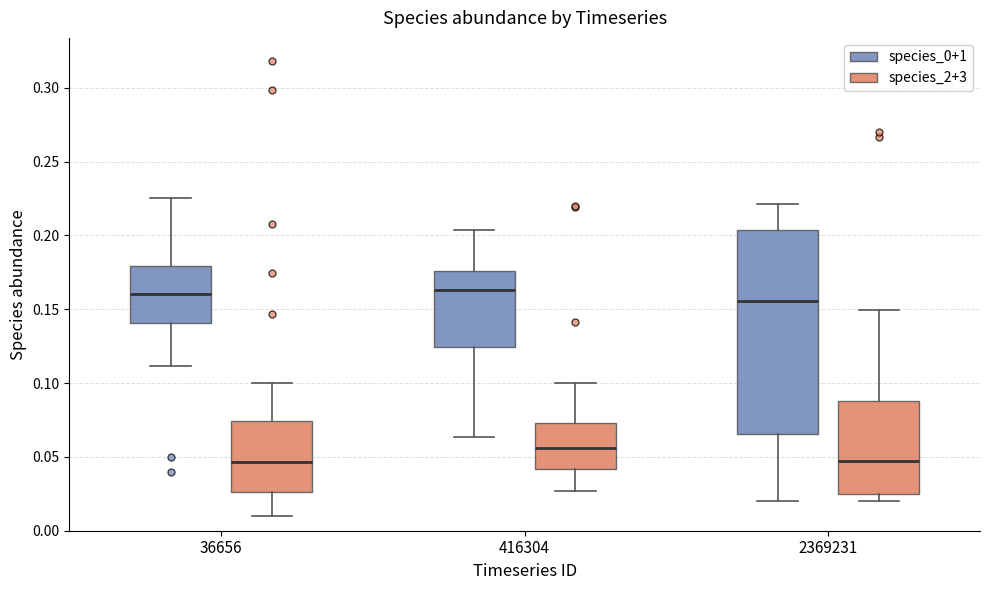

Reading left to right, read every box against the y-axis: the position of its median line, the range the box covers, and the ends of its whiskers. The values are not printed on the chart, so give them approximately, as read against the axis.

36656 (species_0+1): median 0.160, box 0.140 to 0.180, whiskers 0.110 to 0.225
36656 (species_2+3): median 0.045, box 0.025 to 0.075, whiskers 0.010 to 0.100
416304 (species_0+1): median 0.165, box 0.125 to 0.175, whiskers 0.065 to 0.205
416304 (species_2+3): median 0.055, box 0.040 to 0.075, whiskers 0.025 to 0.100
2369231 (species_0+1): median 0.155, box 0.065 to 0.205, whiskers 0.020 to 0.220
2369231 (species_2+3): median 0.045, box 0.025 to 0.090, whiskers 0.020 to 0.150